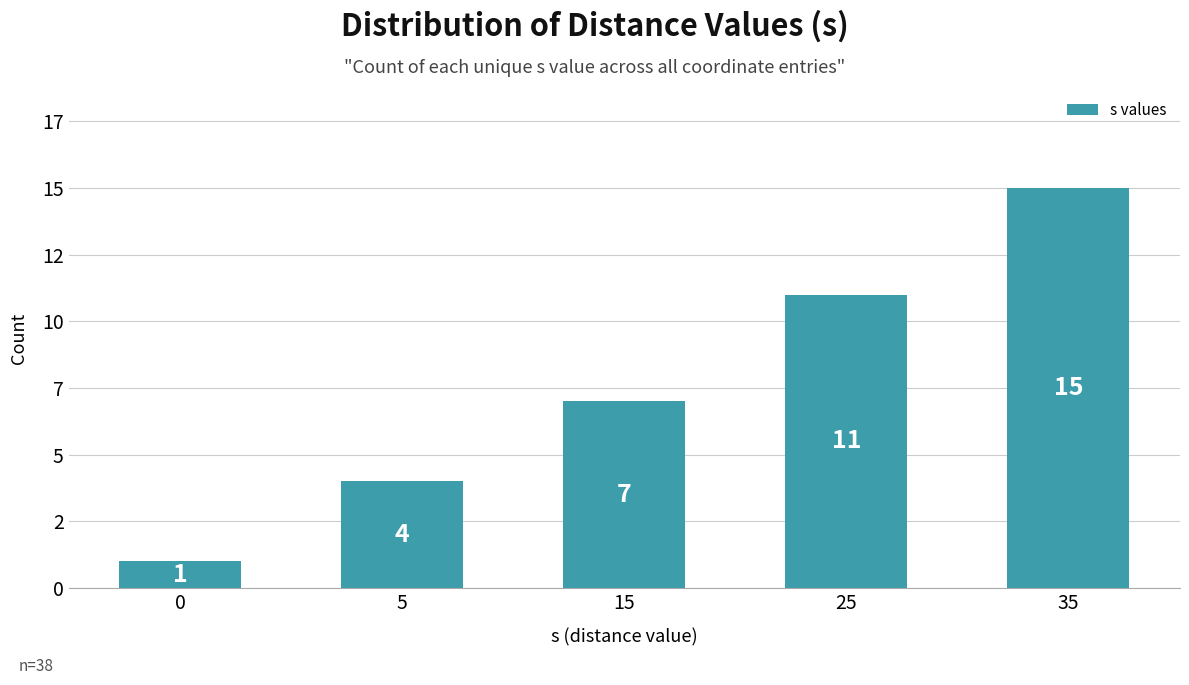

Reading left to right, extract all data points from this chart.

0=1	5=4	15=7	25=11	35=15